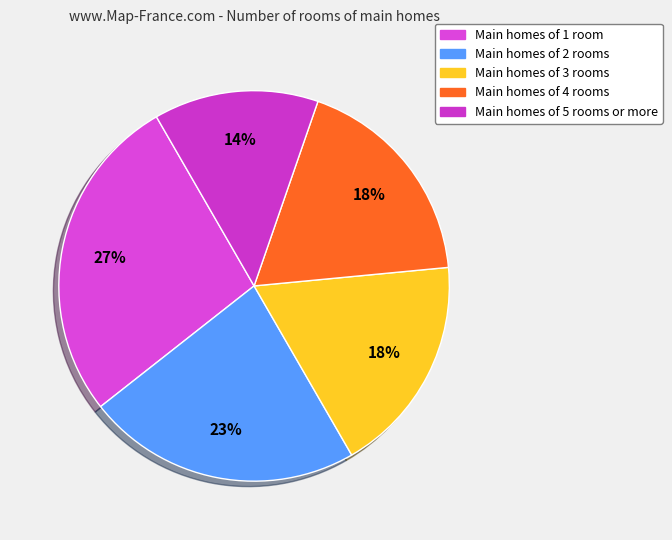

How many slices are in this pie chart?

5